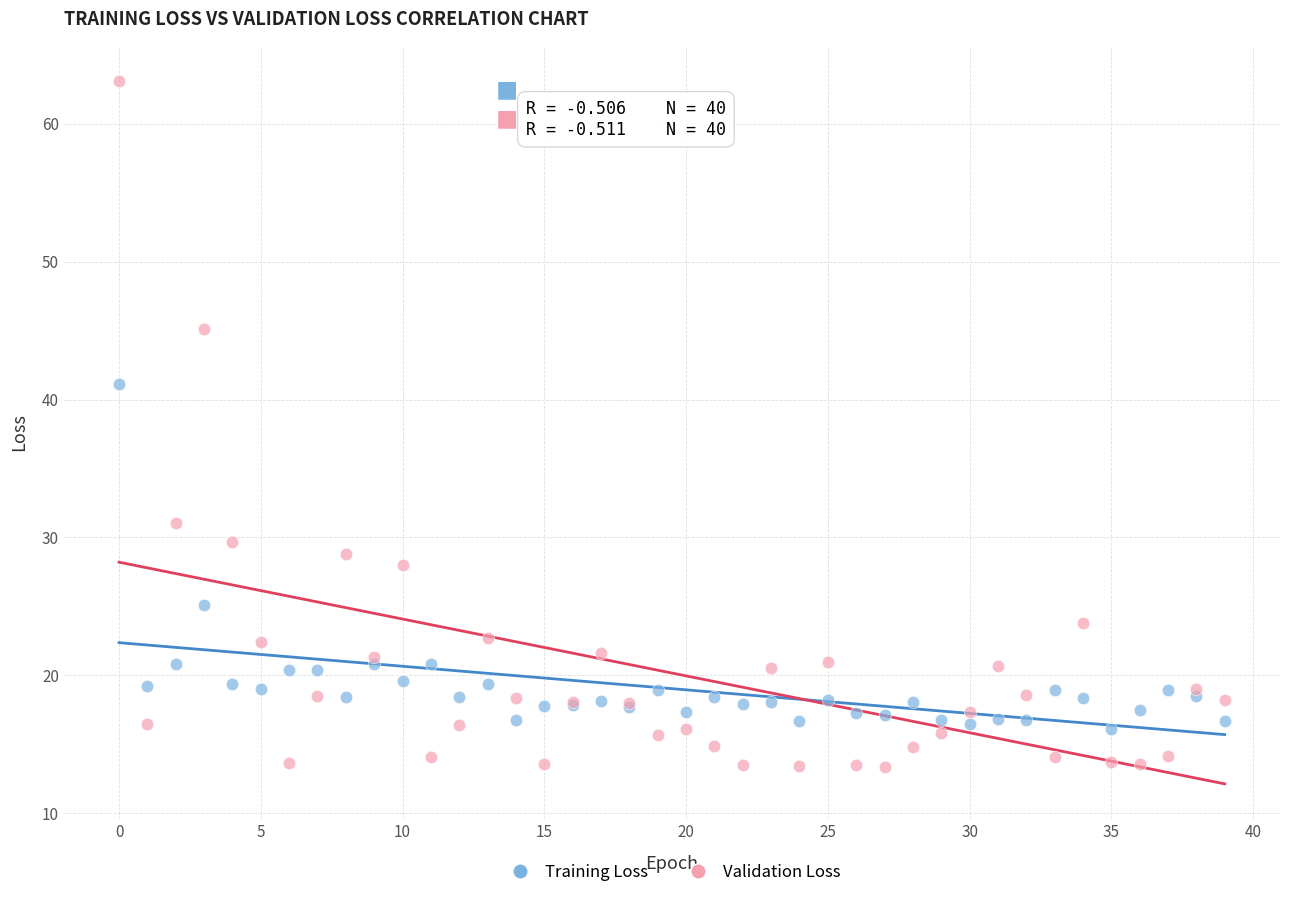

In the Validation Loss series, what Y value is closest to 38?

31.0